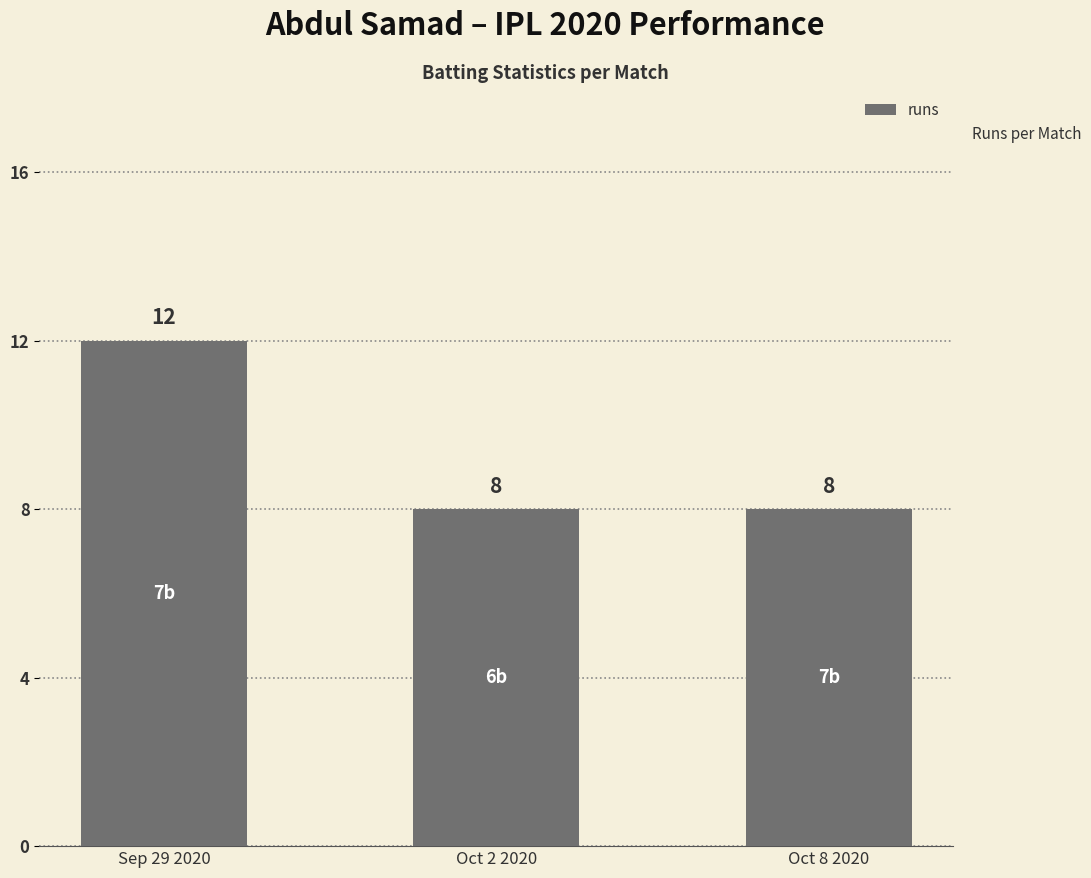

What is the greatest value displayed?

12